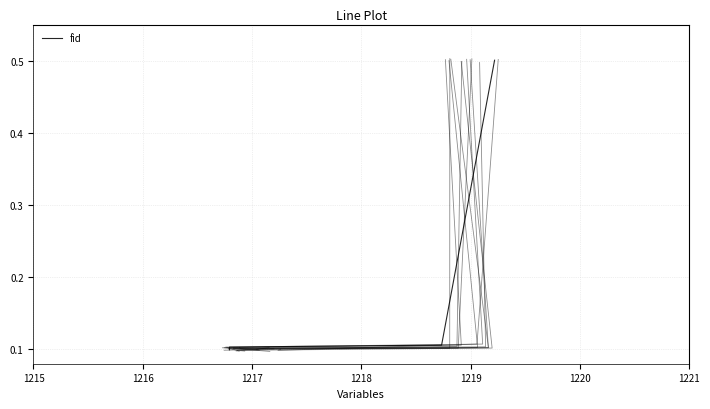

Count the values in the range 0 to 1.

4